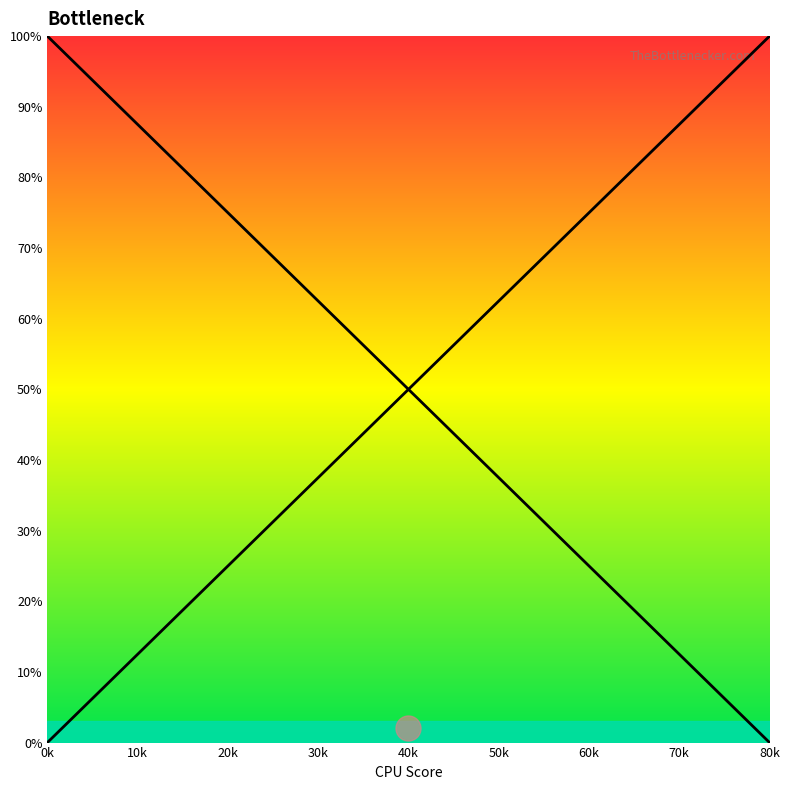

True or false: col_20 and col_28 cross at least once.

False